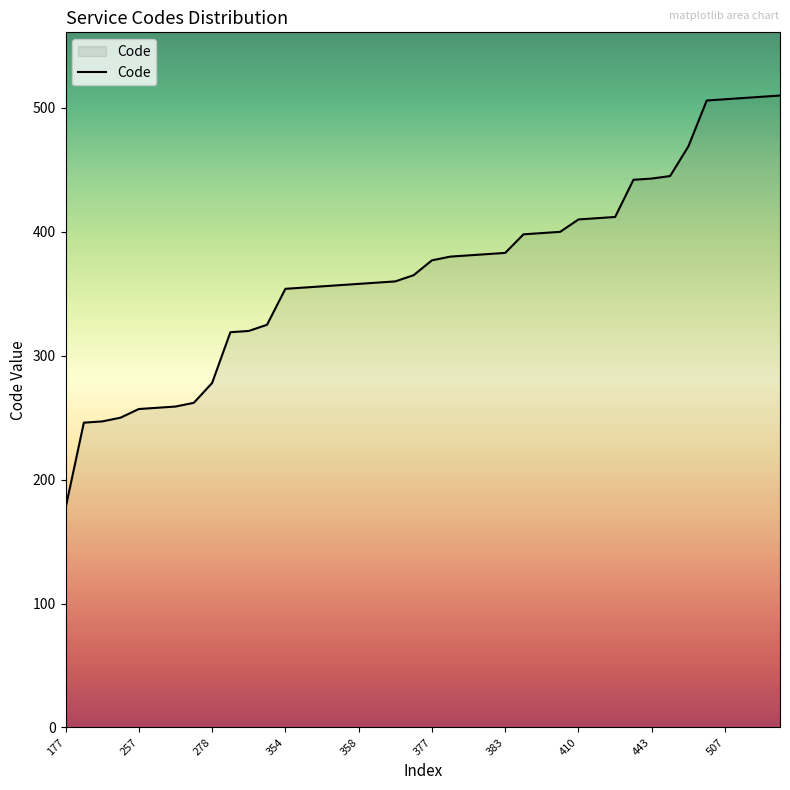

What is the difference between the maximum and second lowest values?

264